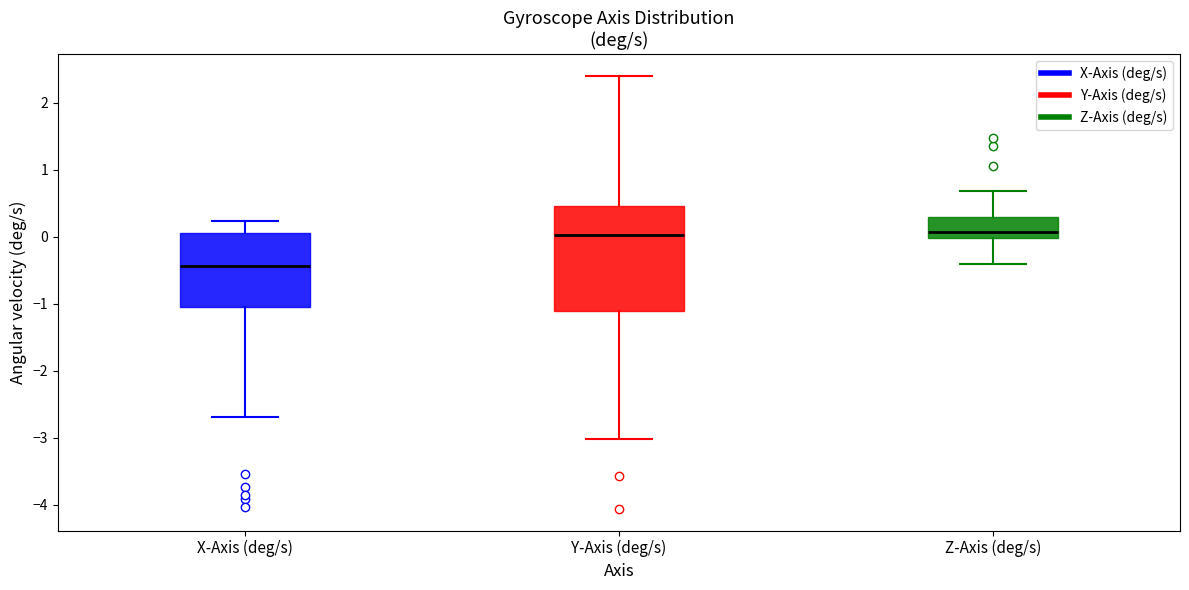

Reading left to right, transcribe this box plot: for each box, give where its median line is, the range the box spans, and where its two whiskers end, as read against the y-axis. The values are not printed on the chart, so give them approximately, as read against the axis.

X-Axis (deg/s): median -0.4, box -1.0 to 0.1, whiskers -2.7 to 0.2
Y-Axis (deg/s): median 0.0, box -1.1 to 0.5, whiskers -3.0 to 2.4
Z-Axis (deg/s): median 0.1, box 0.0 to 0.3, whiskers -0.4 to 0.7